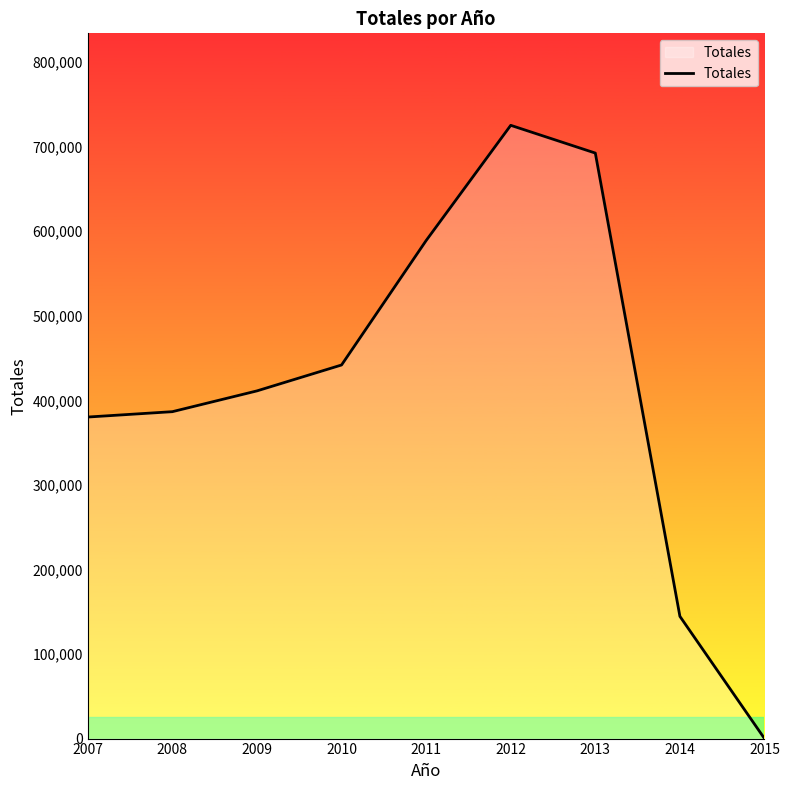

What is the greatest value displayed?

725298